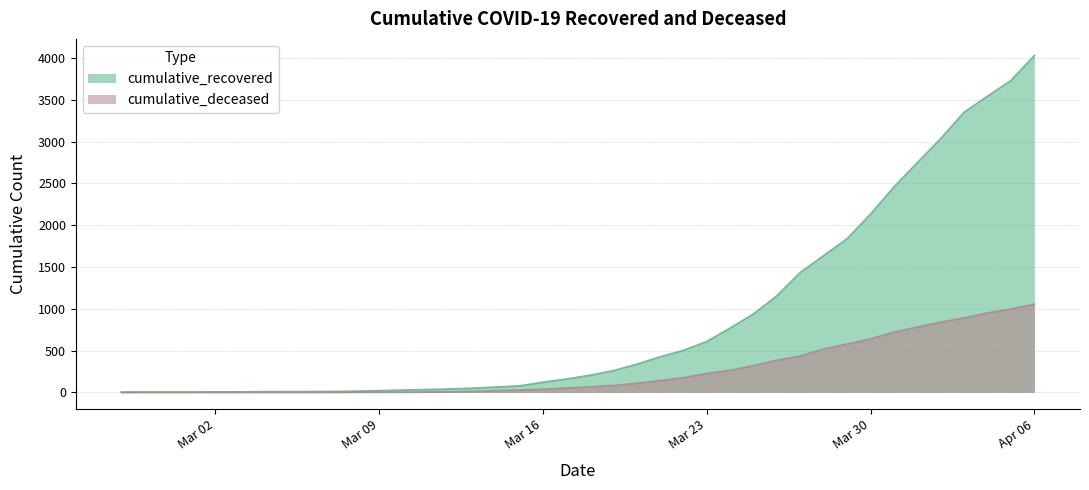

Where is cumulative_deceased nearest to the value 527?

2020-03-28